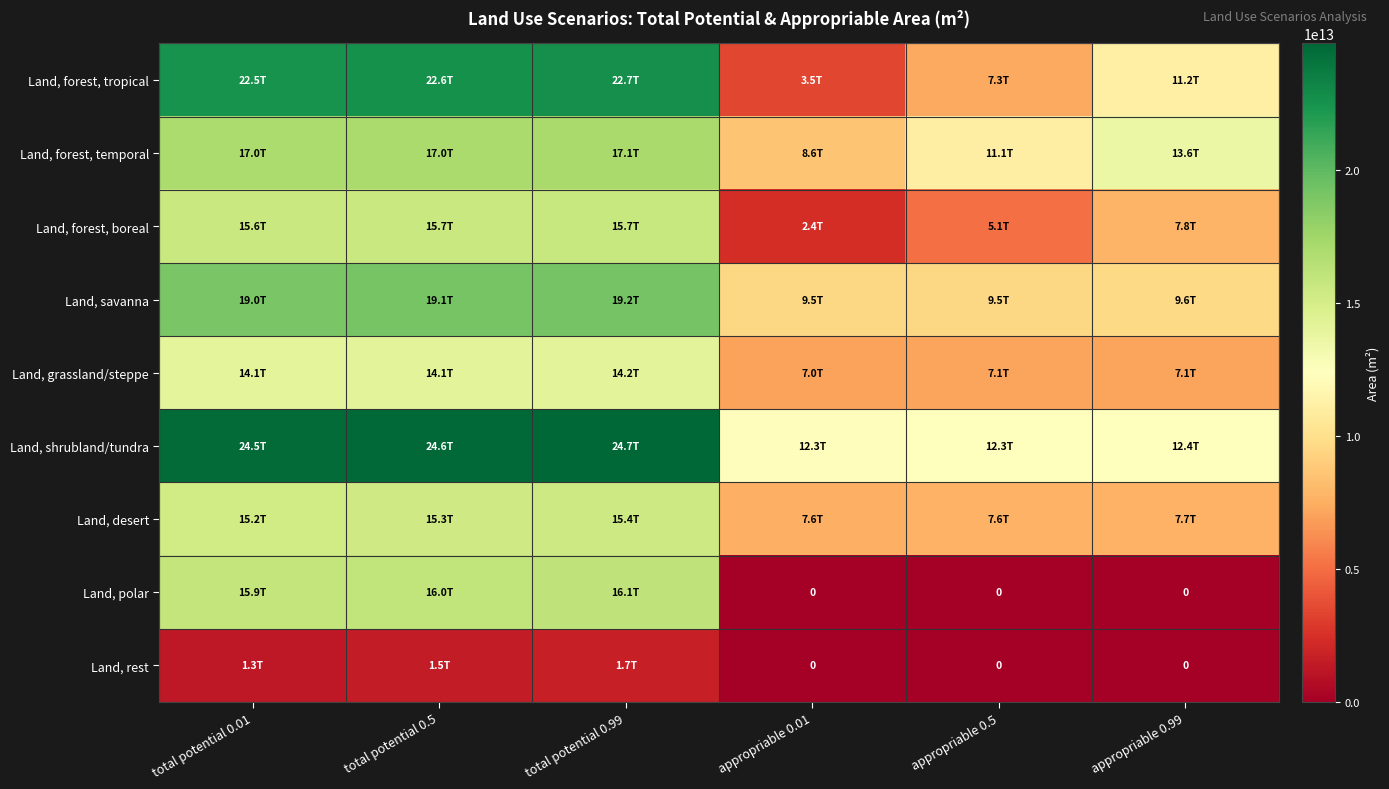

At which category is the sum across all series the highest?

total potential 0.99